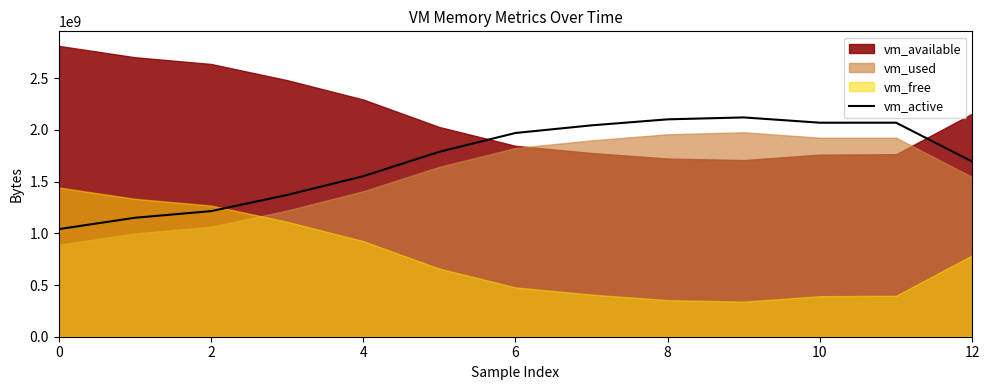

Is it true that vm_active equals 1040433152 at 0?

True